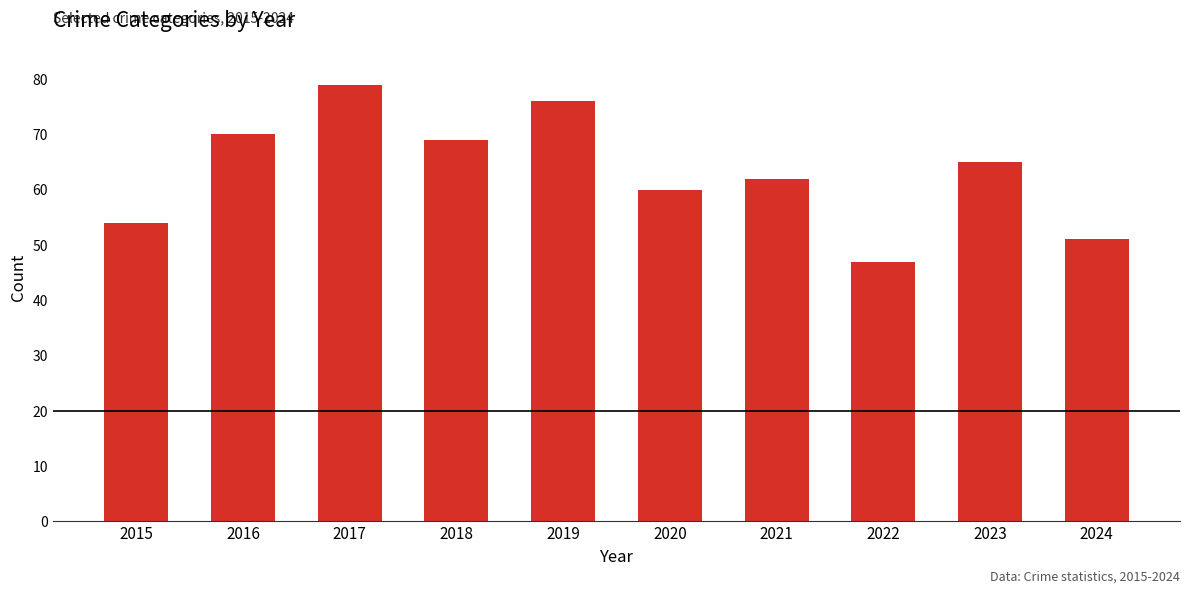

Which has a higher value, 2015 or 2018?

2018